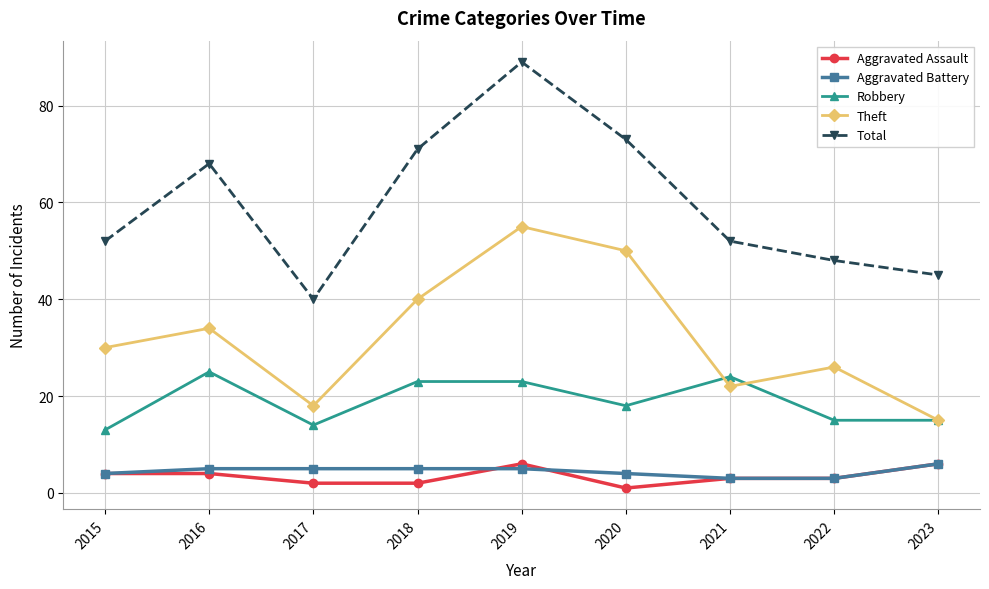

What are all the series names shown in the legend?

Aggravated Assault, Aggravated Battery, Robbery, Theft, Total